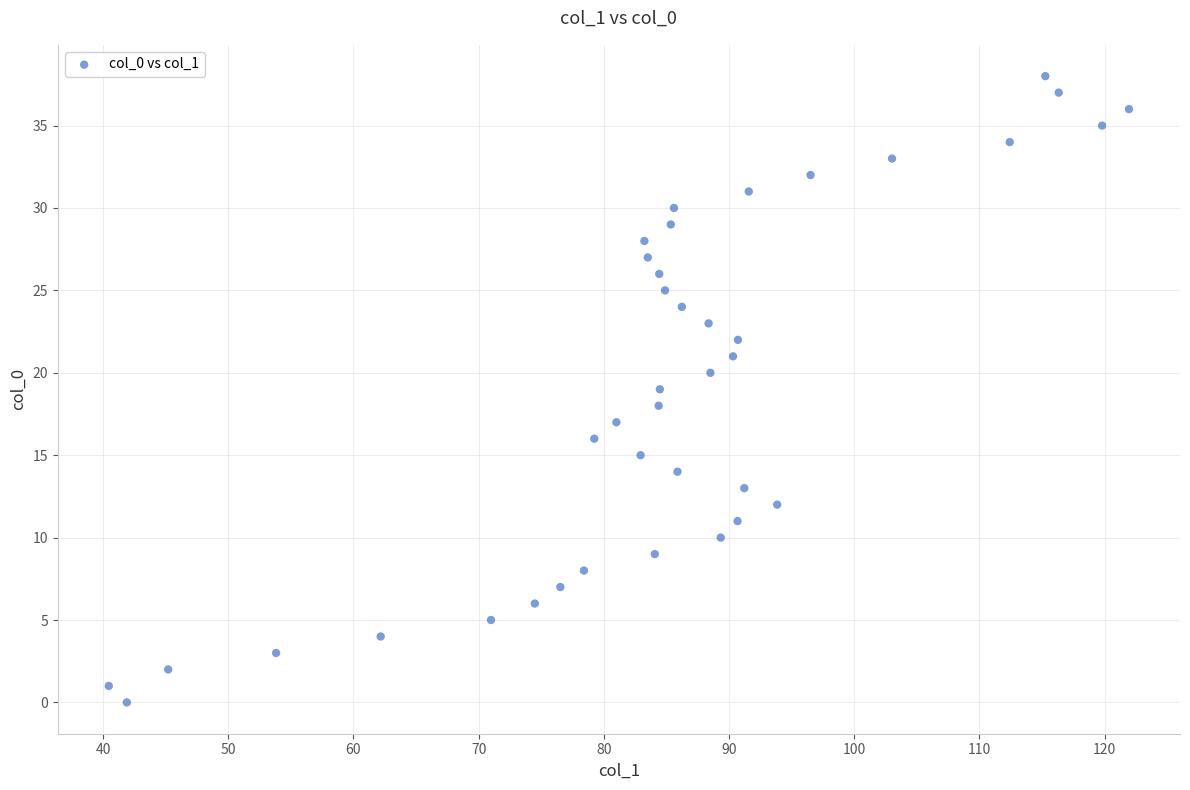

What is the range of Y values (max minus min)?

38